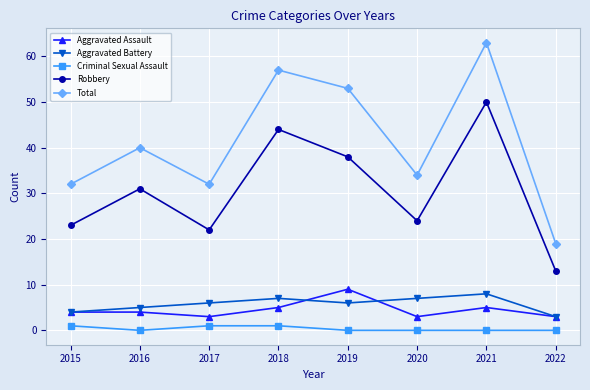

True or false: Total has a value of 53 at 2020.

False